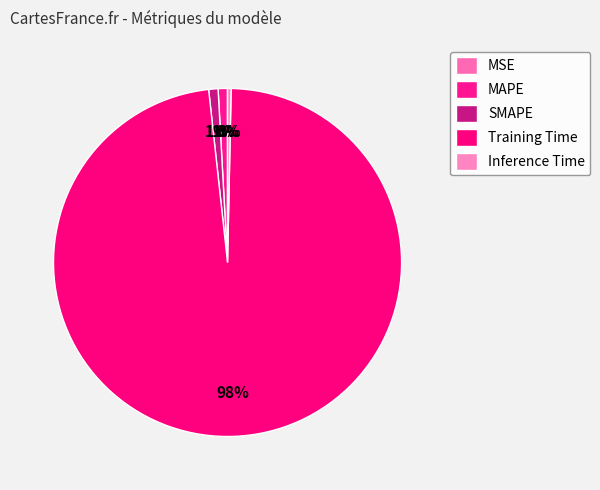

True or false: MSE accounts for 0% of the total.

True